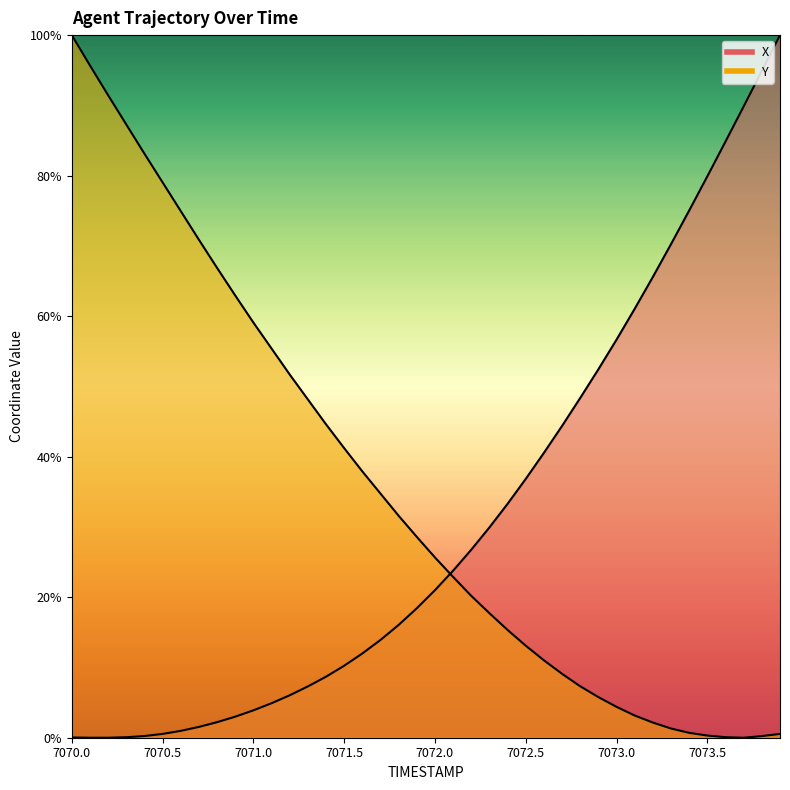

How many lines are shown in the chart?

2